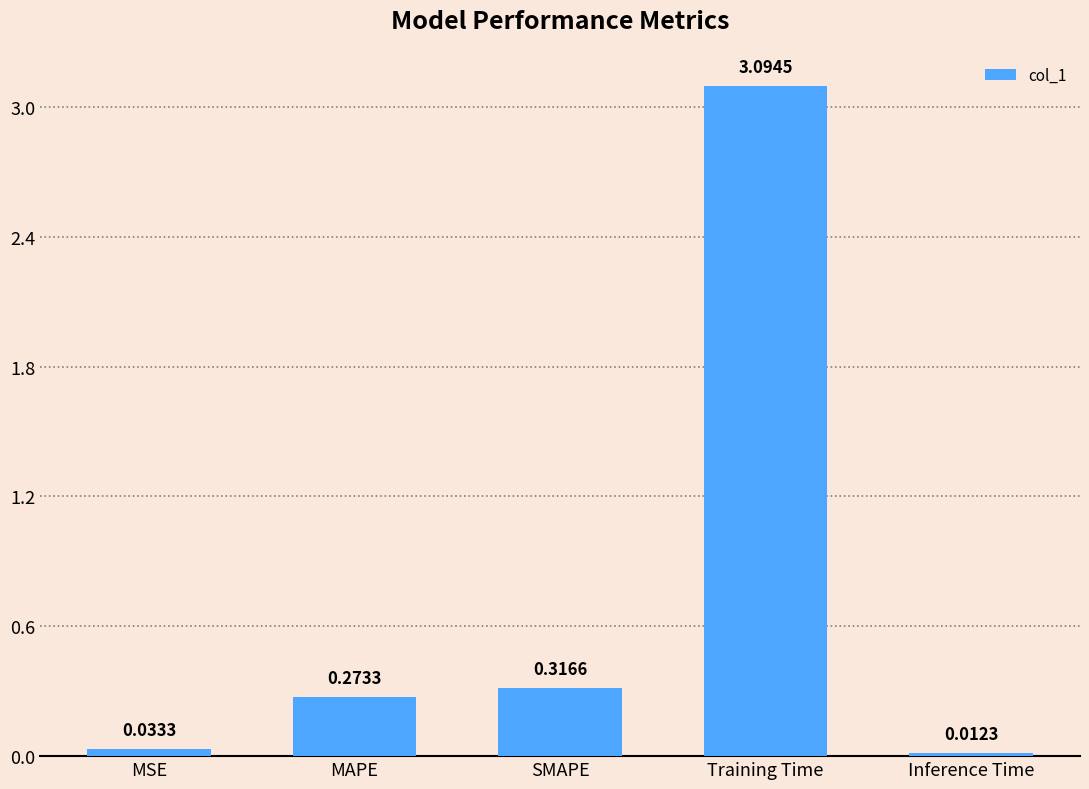

What is the difference between the maximum and minimum values?

3.1